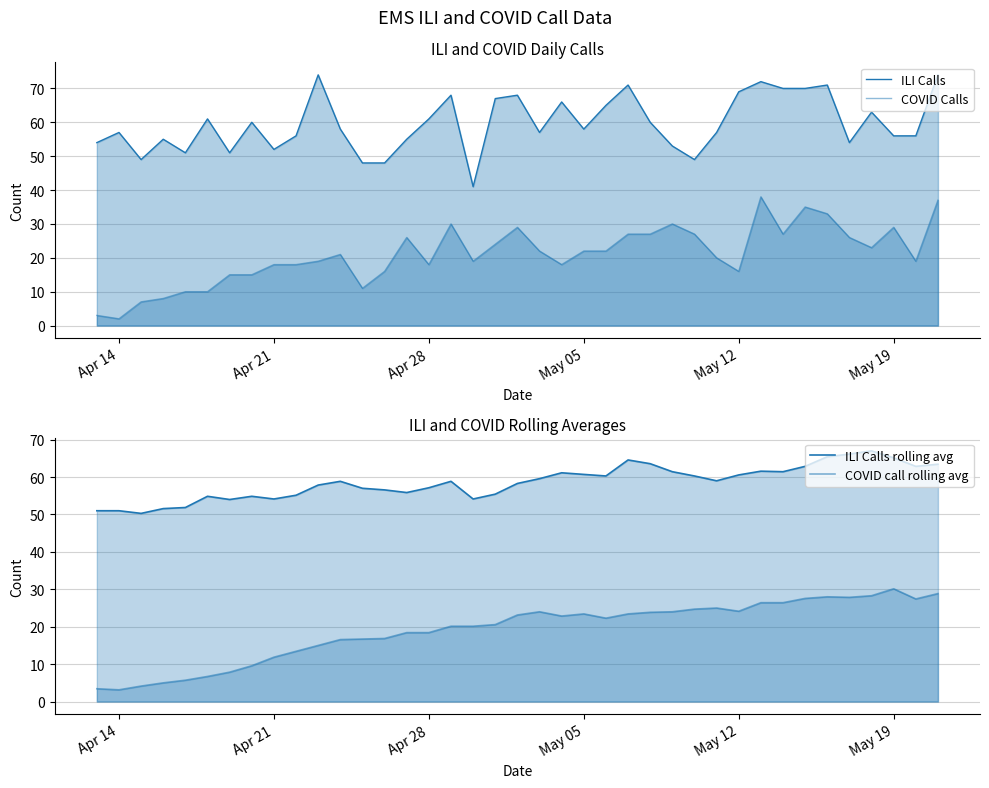

Does the chart have visible grid lines?

Yes